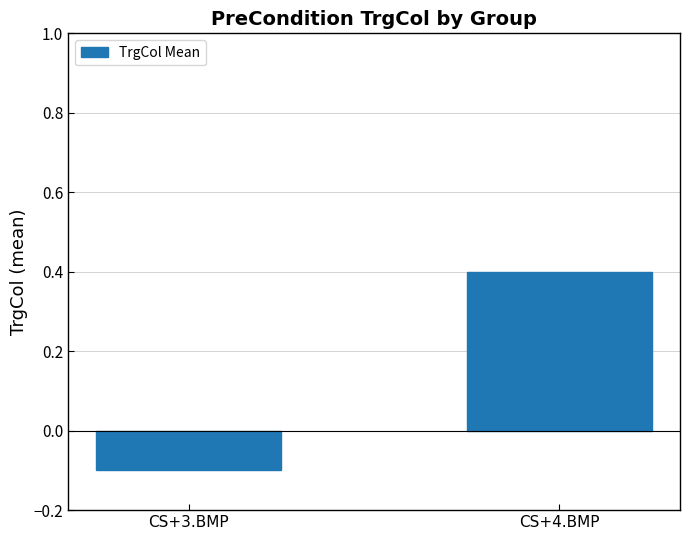

What position from the left is CS+3.BMP?

1